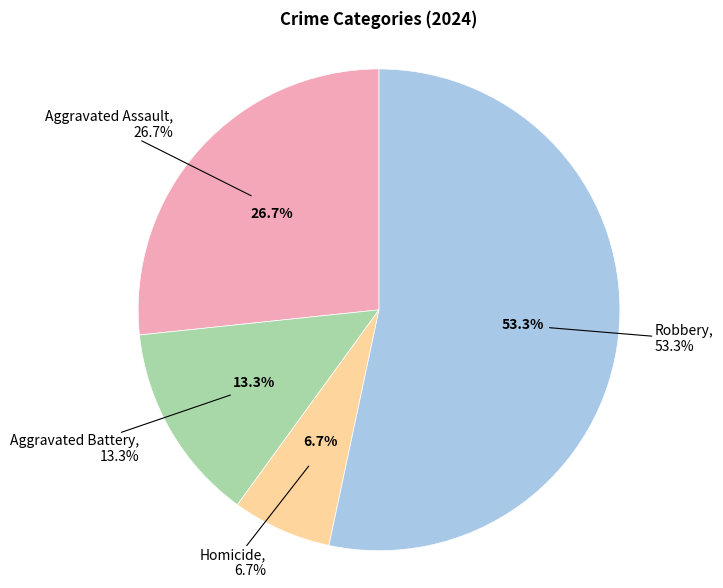

Approximately how many times larger is the value at Homicide compared to Robbery?

0.1